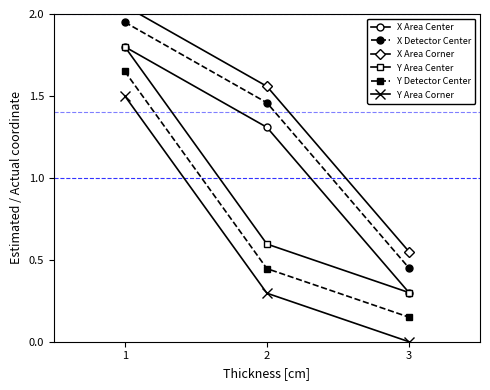

Reading right to left, transcribe all the data shown in this chart.

X Area Center: 0.3	1.3	1.8
X Detector Center: 0.4	1.5	1.9
X Area Corner: 0.6	1.6	2.0
Y Area Center: 0.3	0.6	1.8
Y Detector Center: 0.1	0.4	1.7
Y Area Corner: 0.0	0.3	1.5